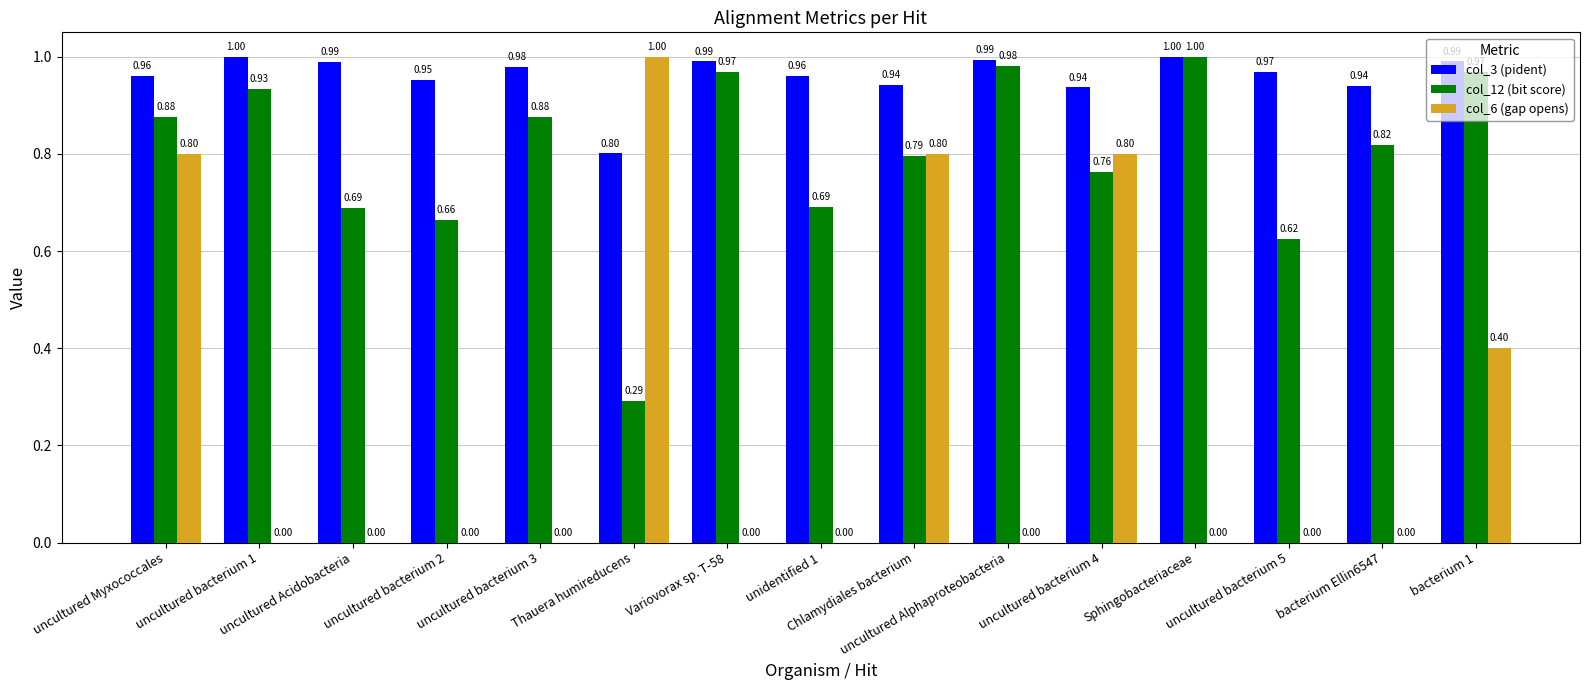

What is the sum of all col_6 (gap opens) values?

3.8